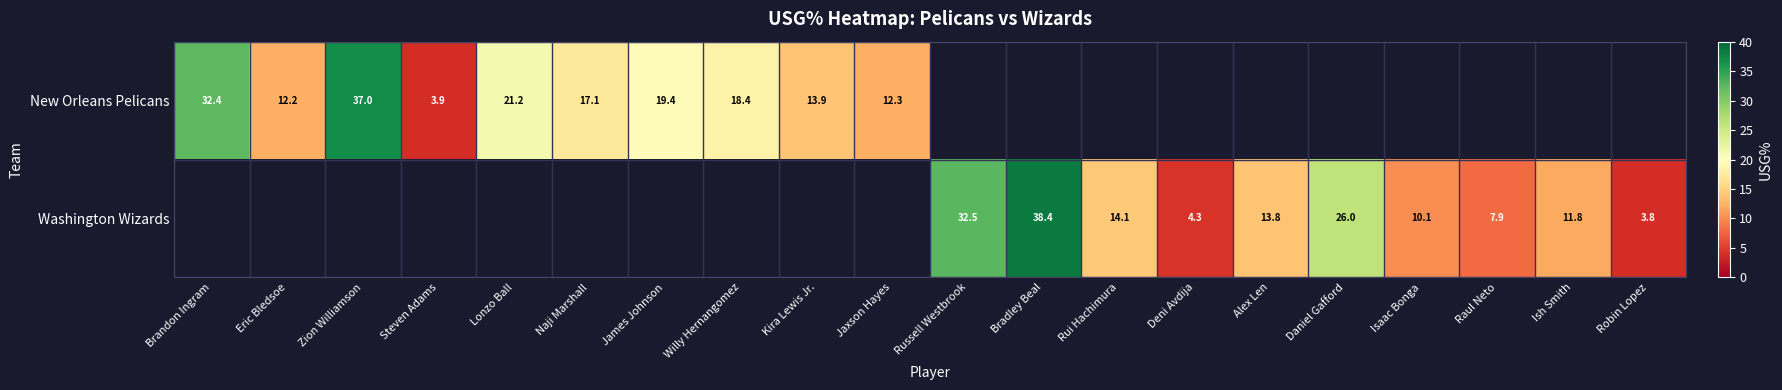

Count the number of data series in this chart.

2